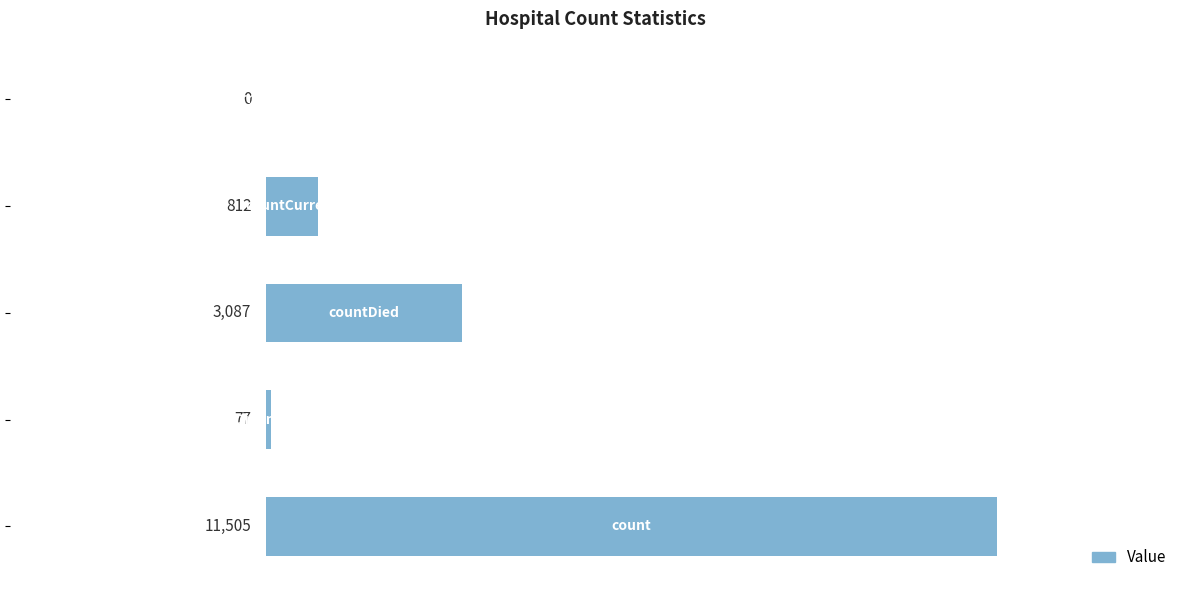

What is the maximum value shown in the chart?

11505